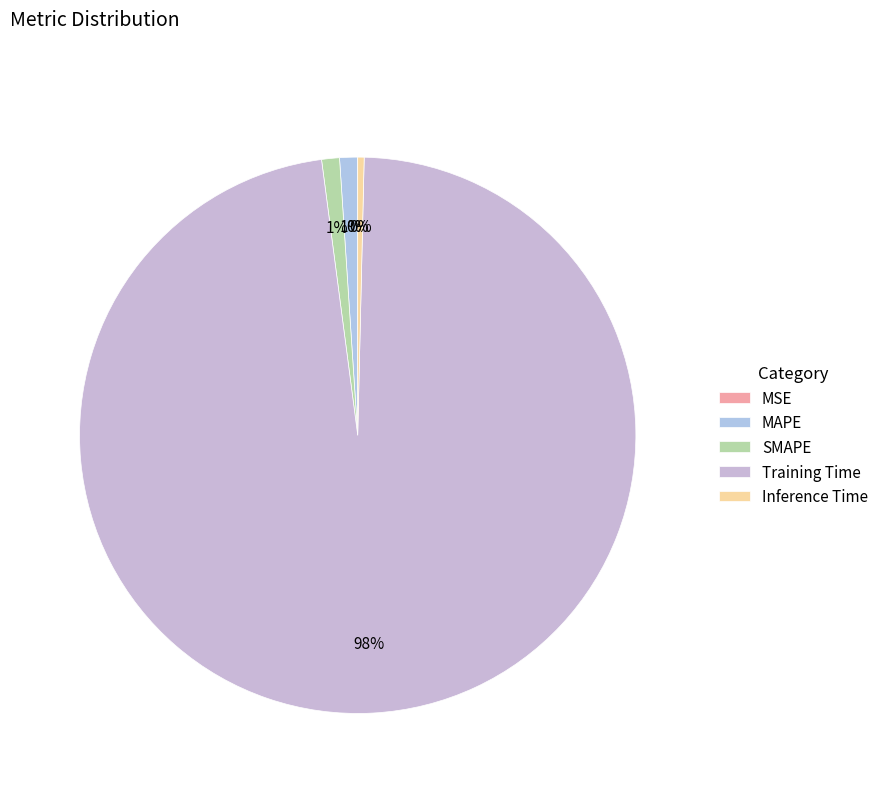

Combined, what portion of the pie is MSE and SMAPE?

1.1%